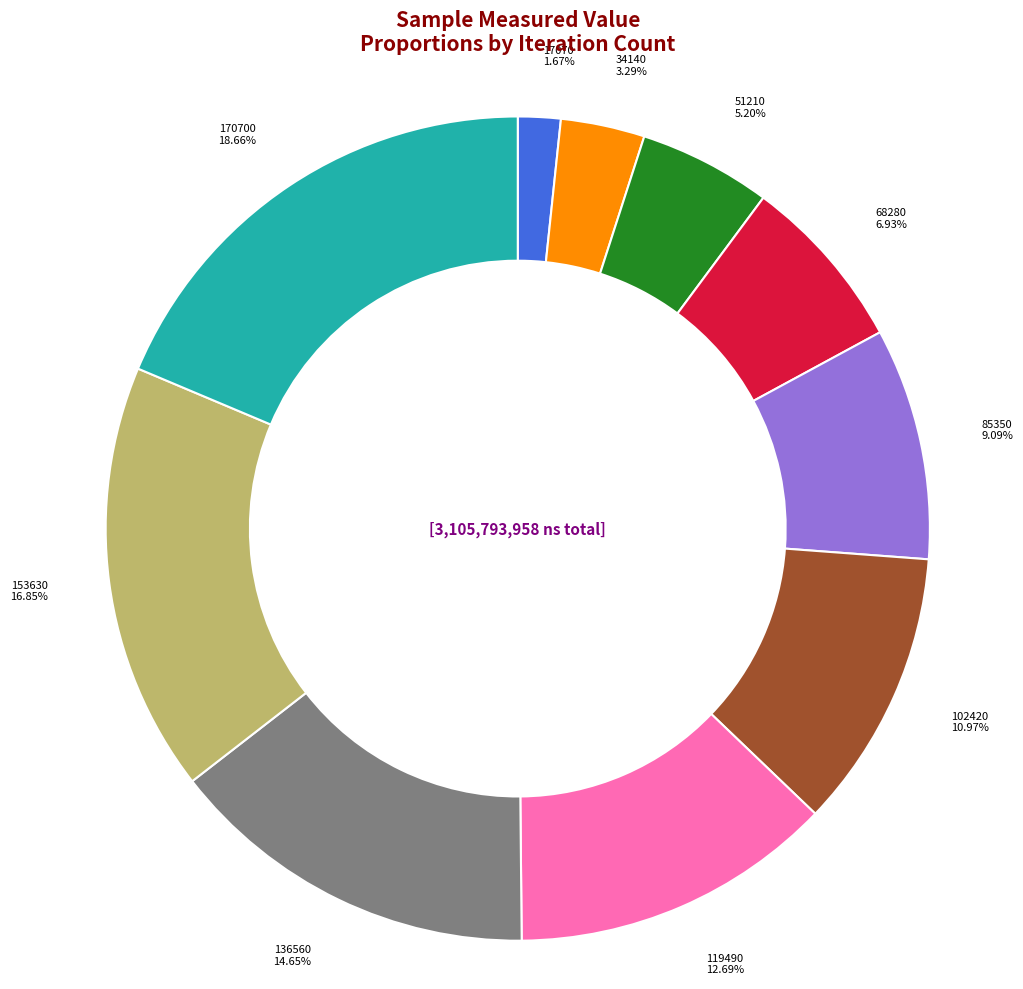

Is there any slice that represents more than half of the pie?

No